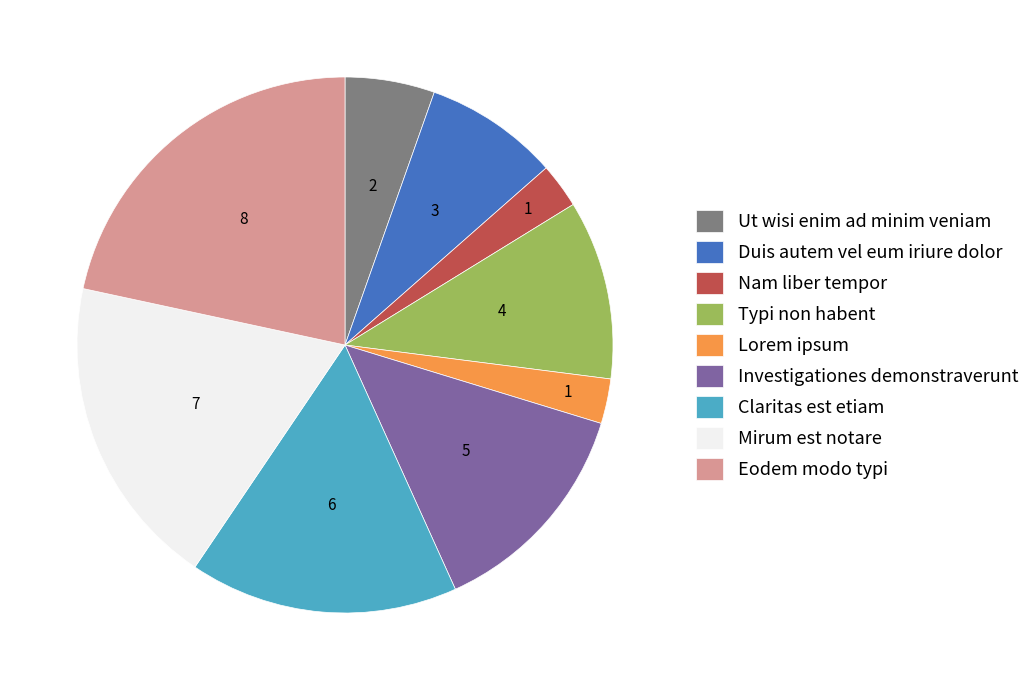

Count the number of slices in the pie.

9